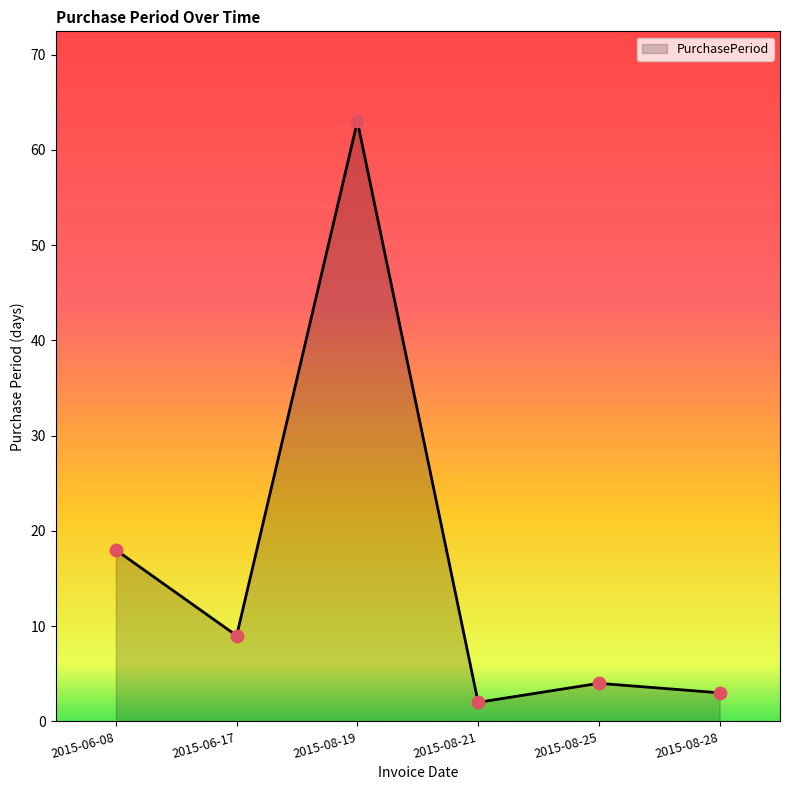

Between 2015-06-17 and 2015-08-19, which is larger?

2015-08-19